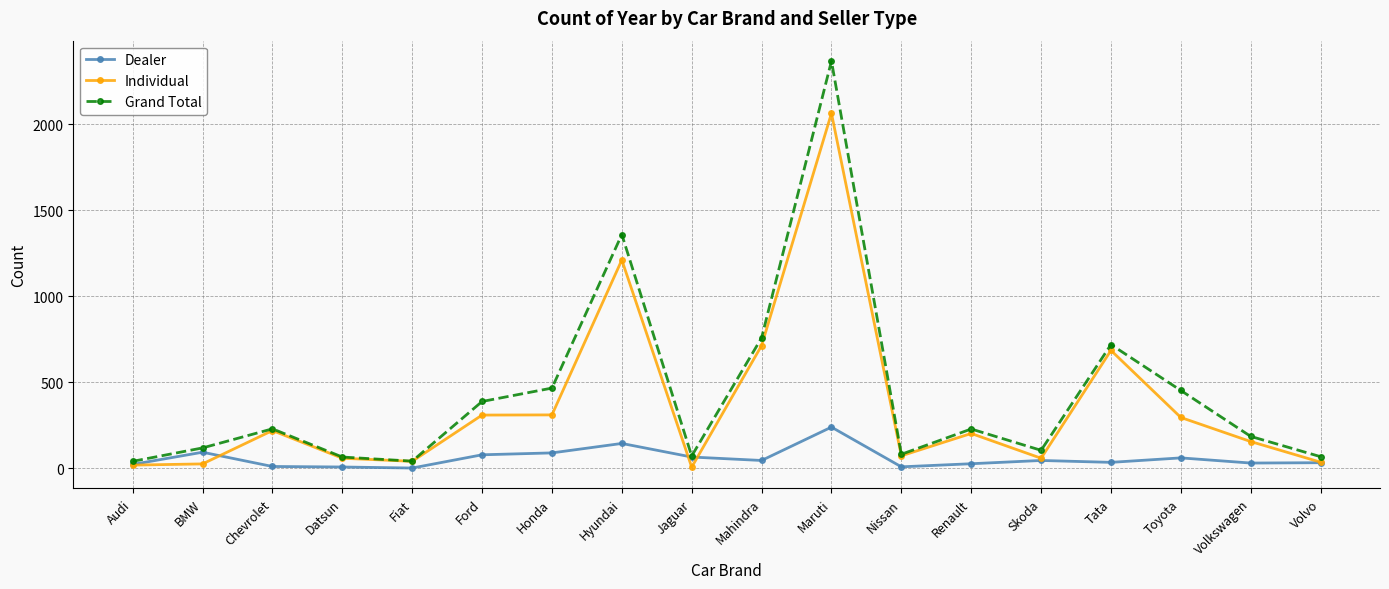

True or false: Individual and Dealer intersect in this chart.

True